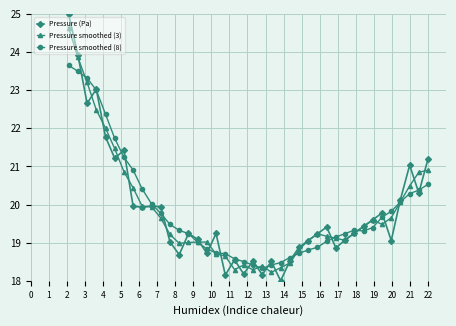

What is the maximum value shown in the chart?

25.0